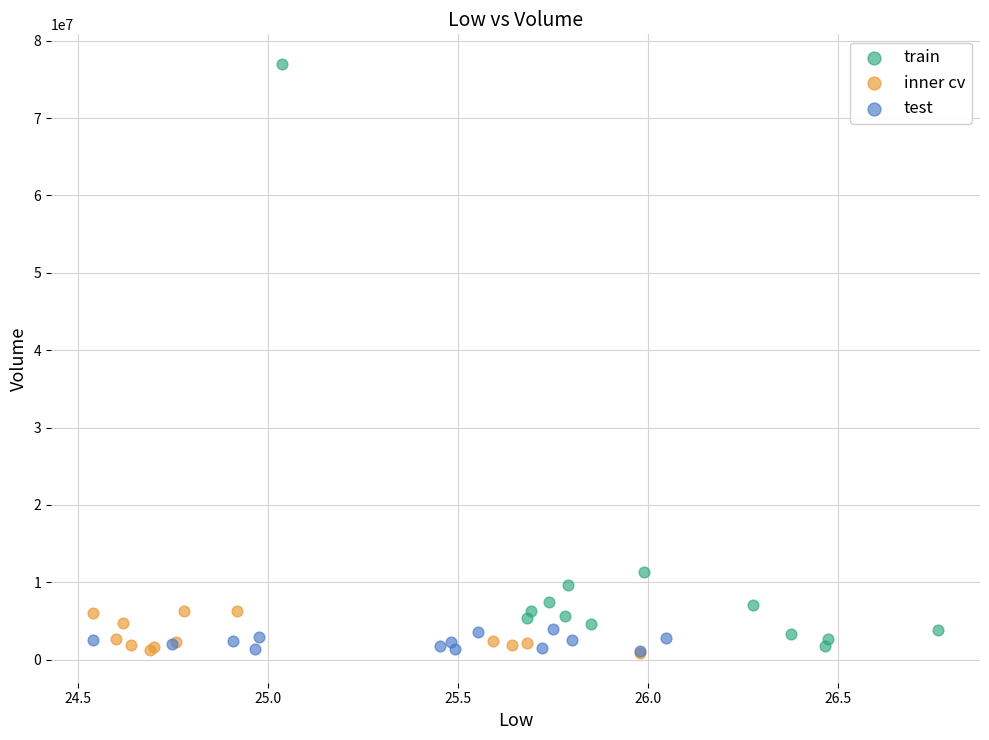

Which series reaches the maximum Y coordinate?

train